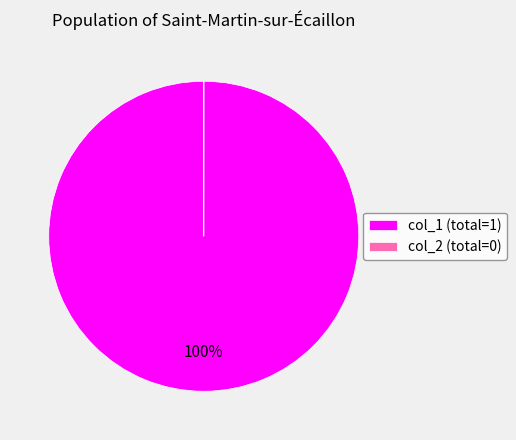

Which slice represents more than half of the pie?

col_1 (total=1)